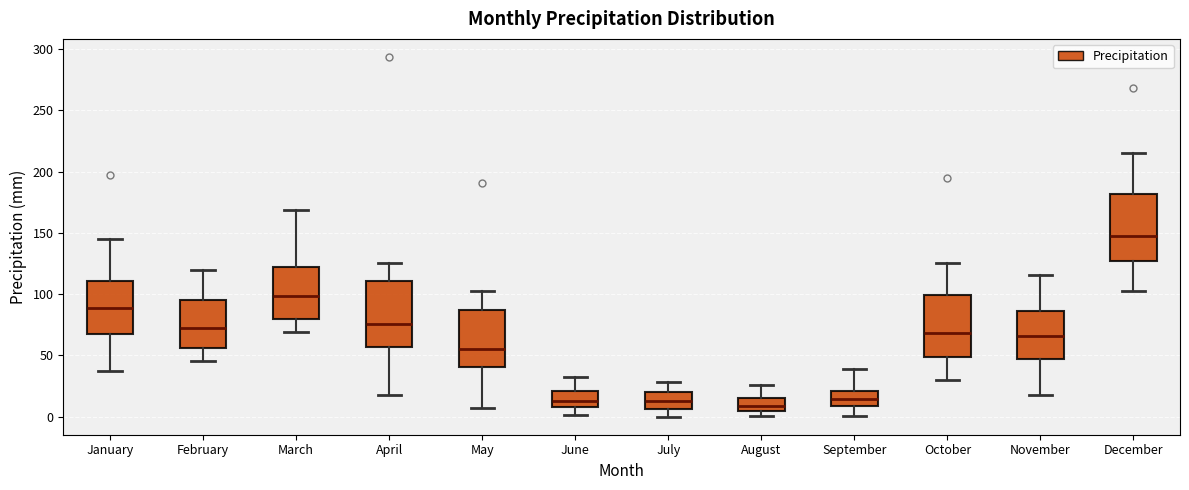

Where does the lower whisker of the box for January end on the y-axis? The values are not printed on the chart, so give them approximately, as read against the axis.

40